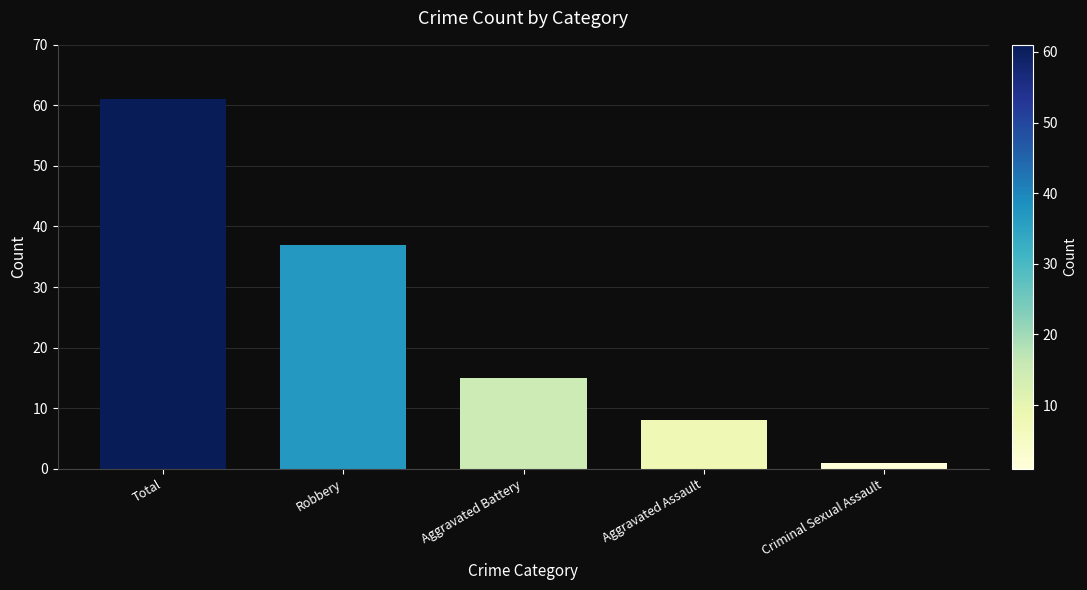

List the labels in order of value, smallest first.

Criminal Sexual Assault, Aggravated Assault, Aggravated Battery, Robbery, Total